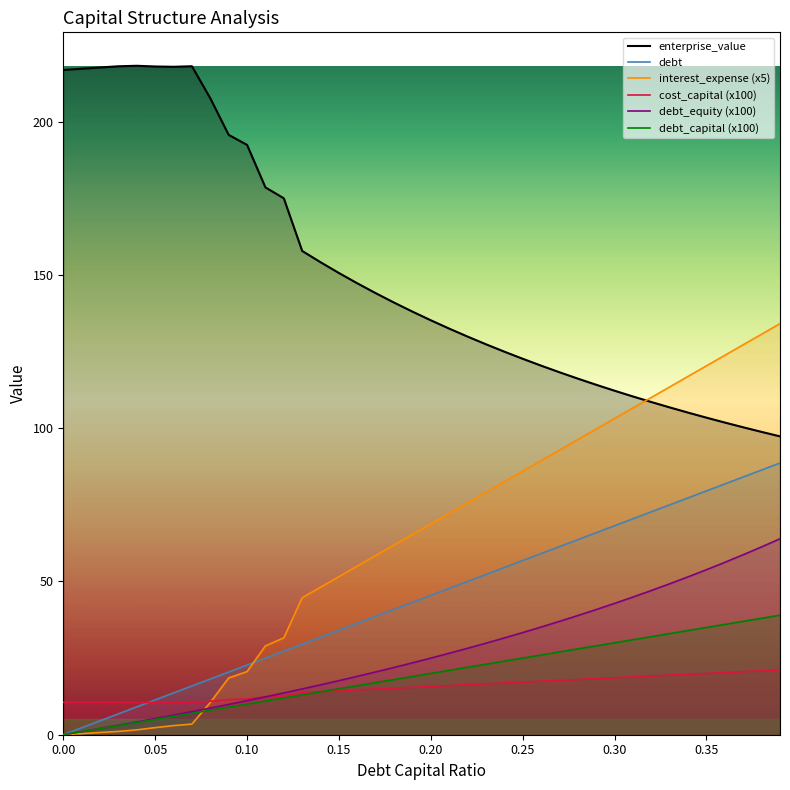

At which category is the sum across all series the highest?

0.39